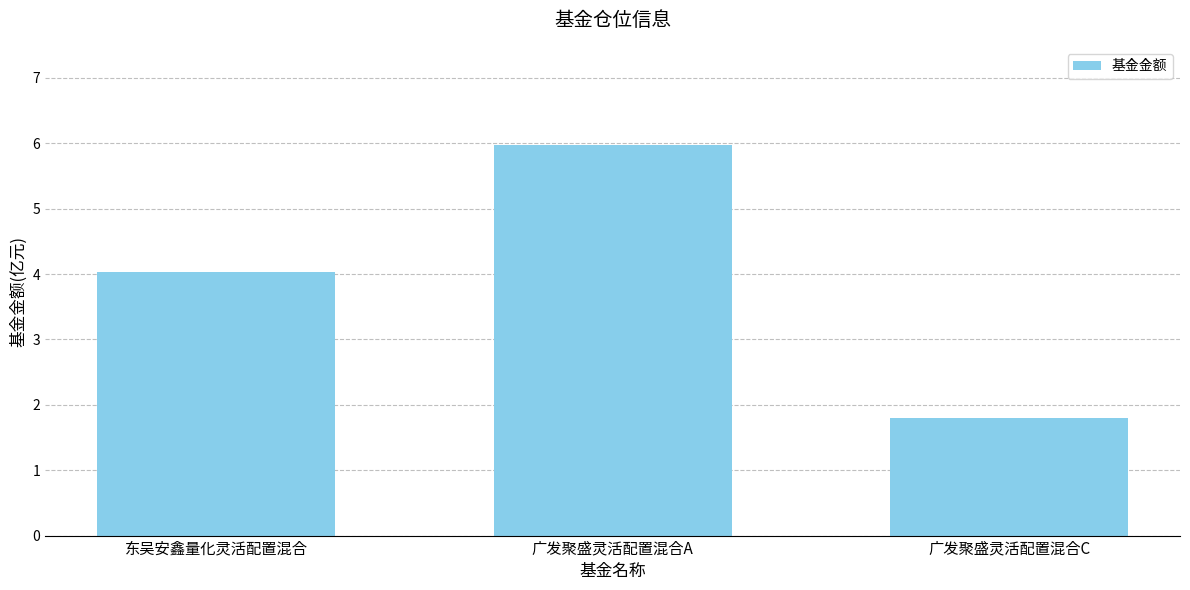

What is the label of the 3rd bar from the right?

东吴安鑫量化灵活配置混合